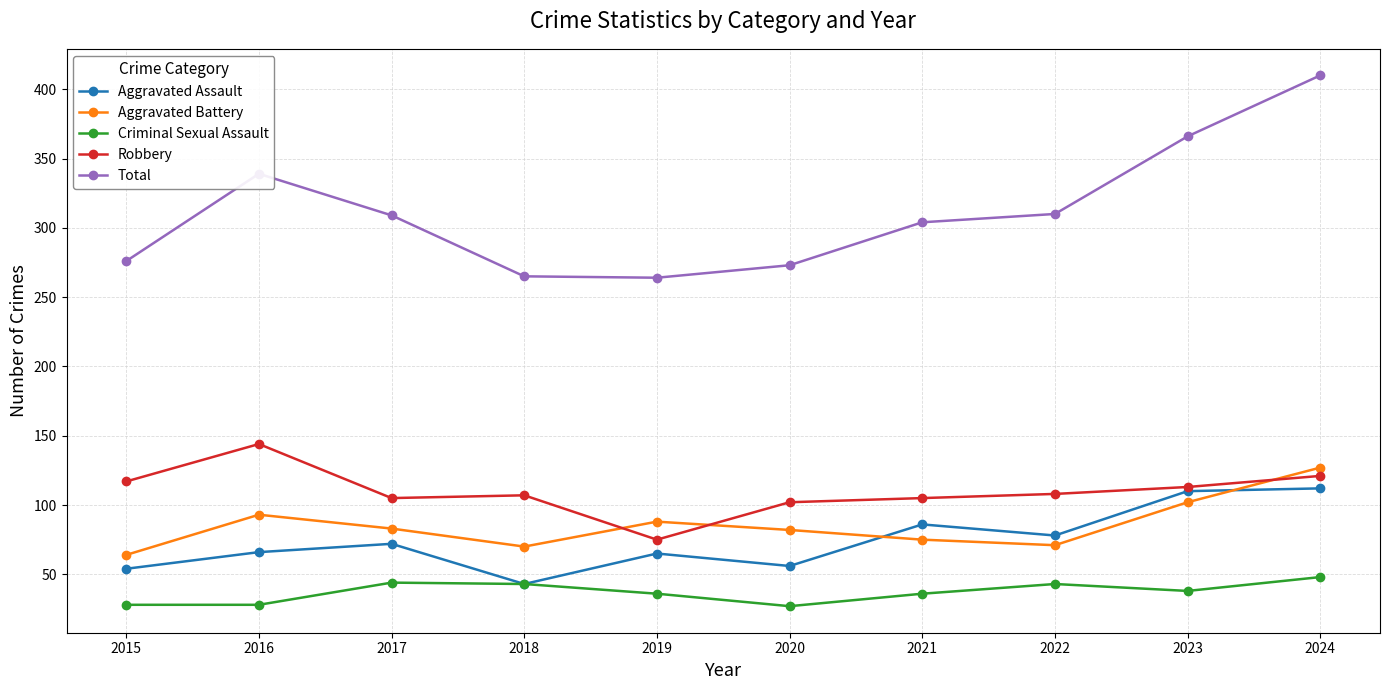

True or false: Aggravated Assault has more than 0 points higher than both neighbors.

True